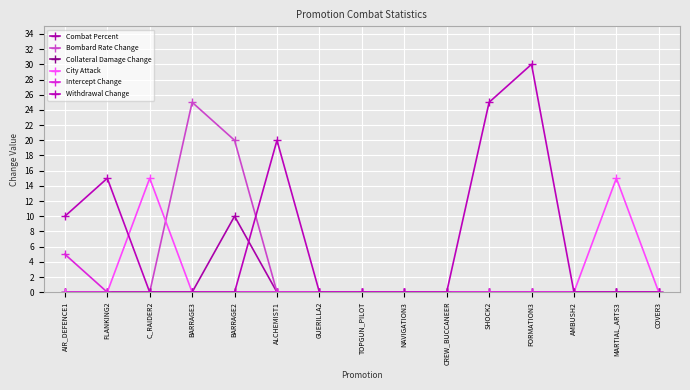

Rank the series at GUERILLA2 from highest to lowest value.

Combat Percent, Bombard Rate Change, Collateral Damage Change, City Attack, Intercept Change, Withdrawal Change